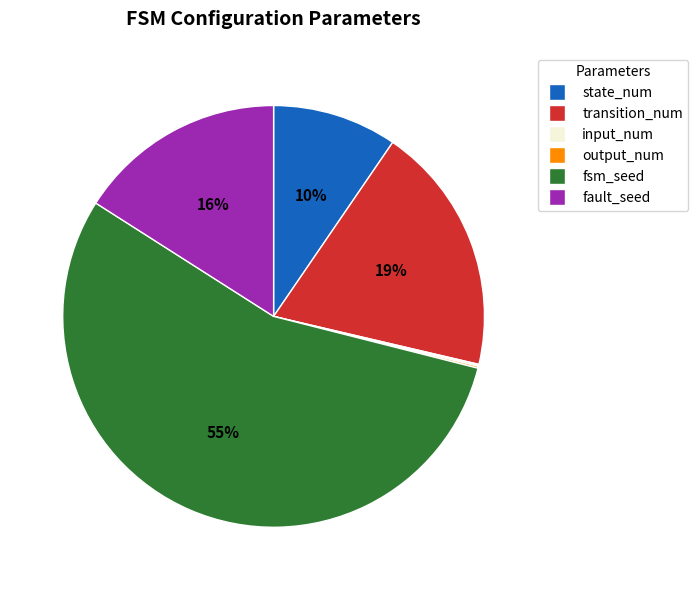

Is there a majority slice in this chart?

Yes